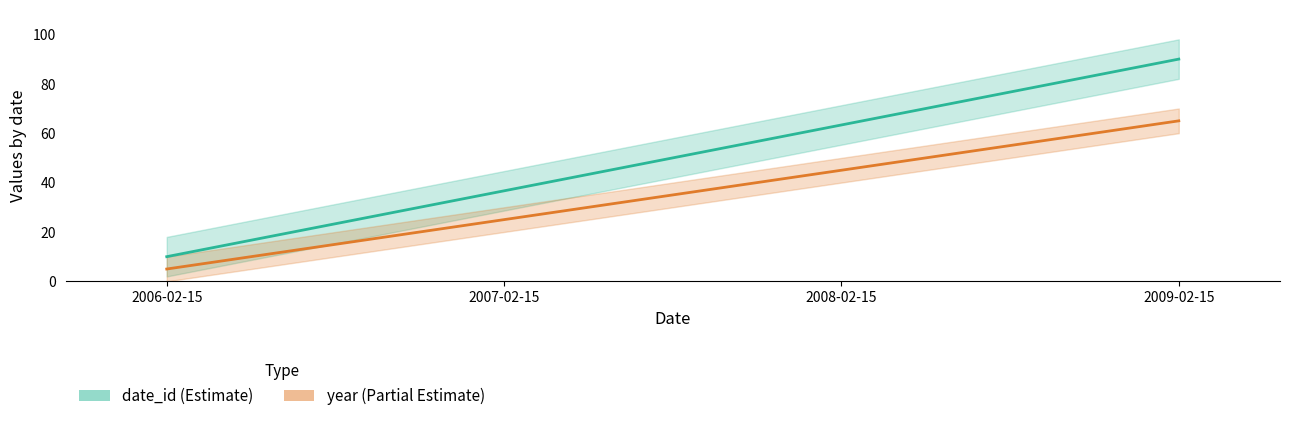

How many values in the date_id series are below 63?

2